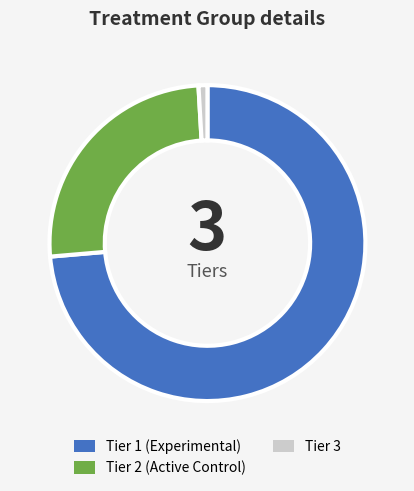

Which category accounts for the majority?

Tier 1